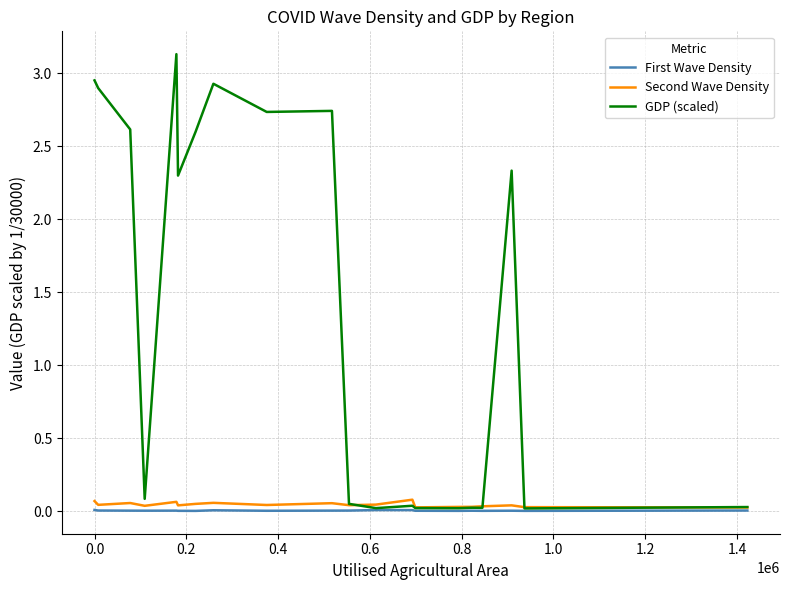

Which series has the largest range (max minus min)?

GDP (scaled)